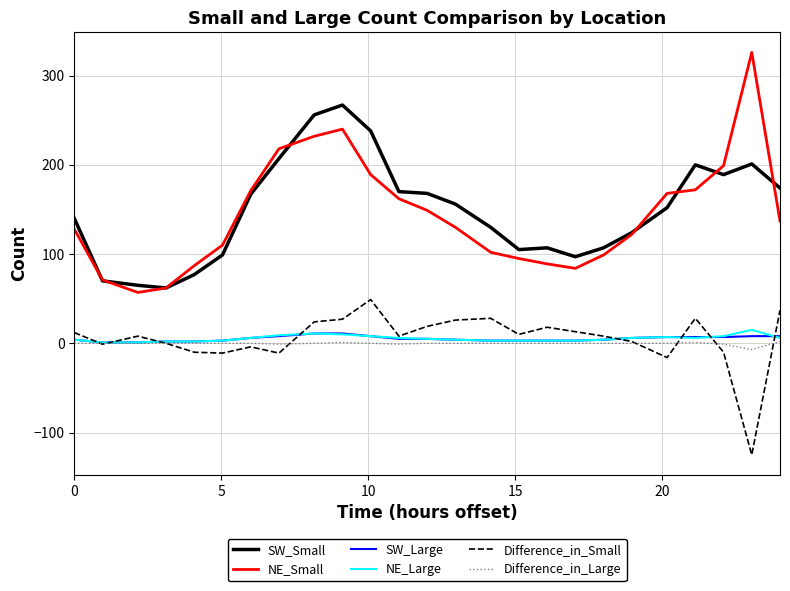

True or false: Difference_in_Large and NE_Small cross at least once.

False